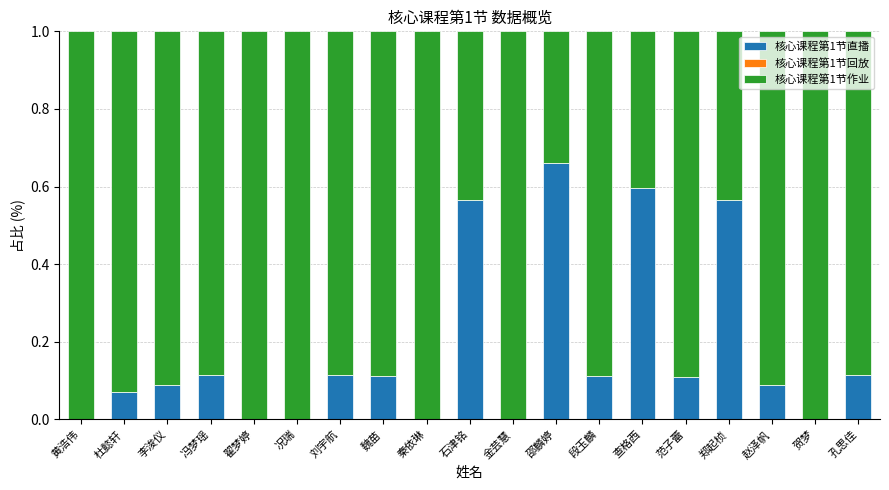

The 核心课程第1节直播 series shows 0.1 at 赵泽帆. True or false?

True